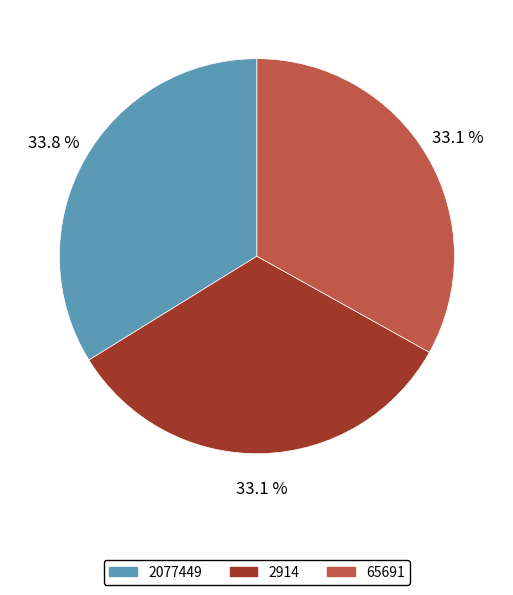

How many segments does this pie chart have?

3